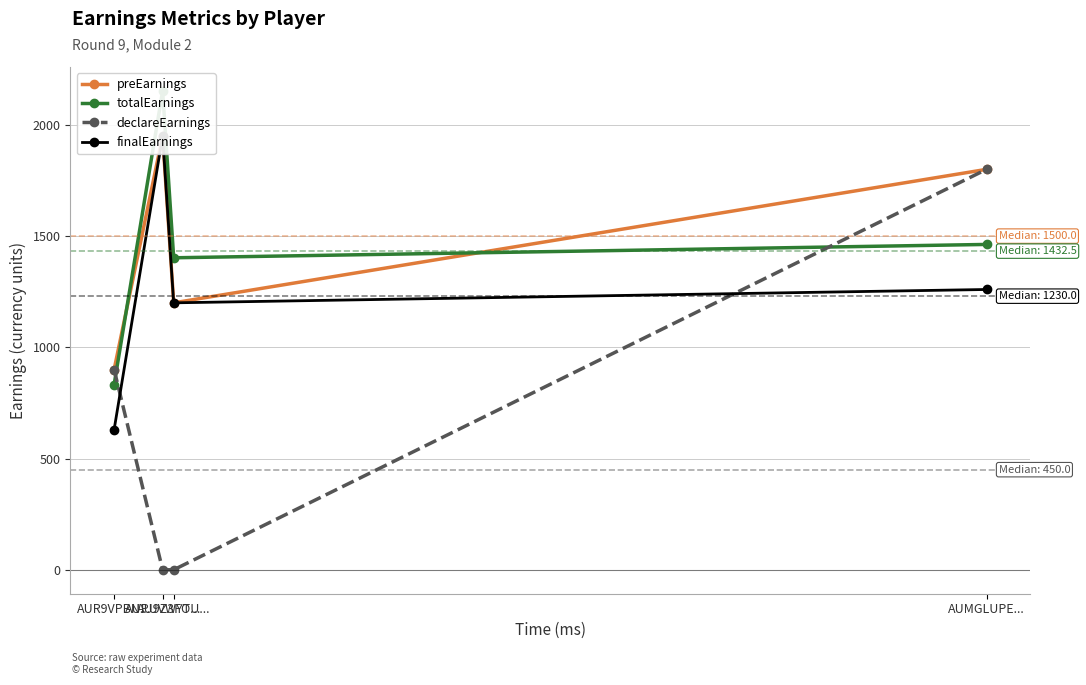

What is the sum of all finalEarnings values?

5040.0